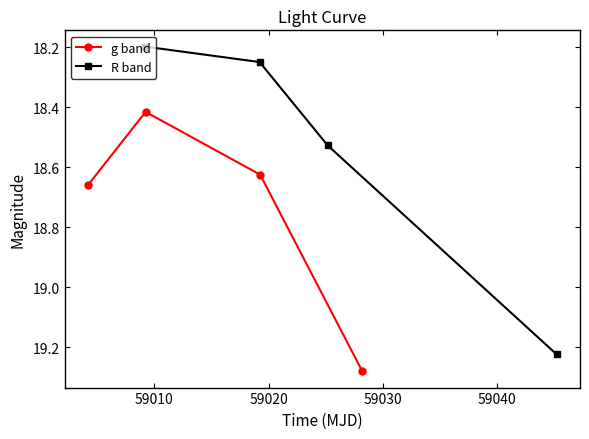

How many interior local valleys does the g band series have?

1